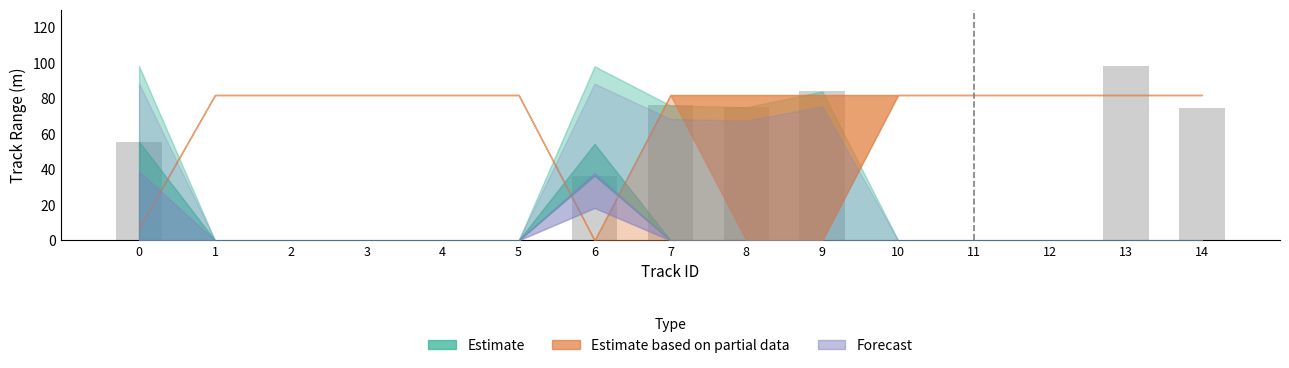

What is the sum of the values at 9 and 6?

120.4